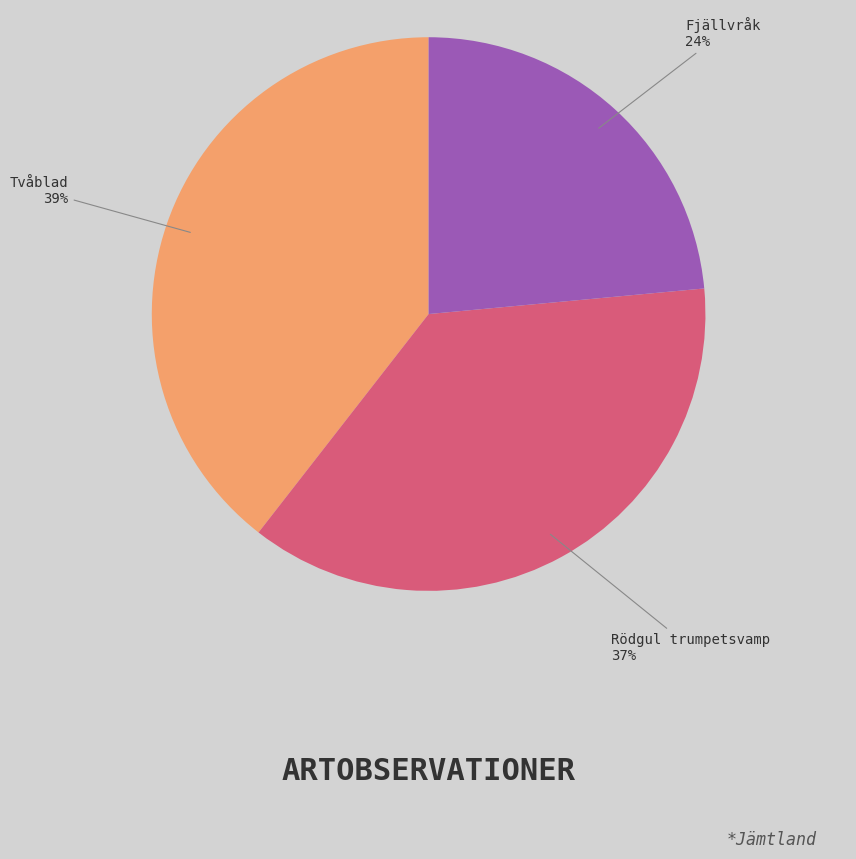

Is there any slice that represents more than half of the pie?

No